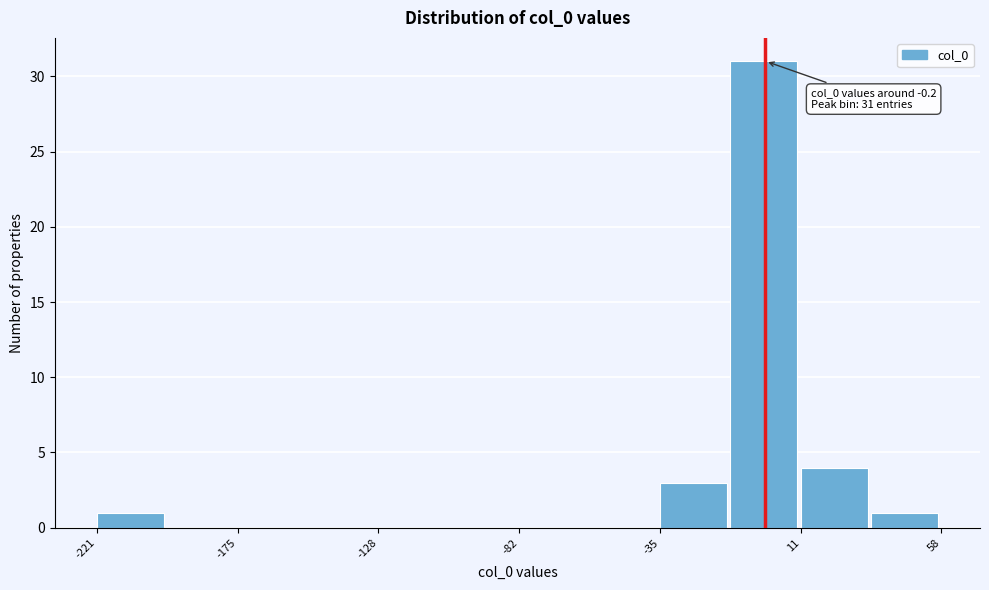

Which range on the x-axis has the tallest bar?

-10 to 10